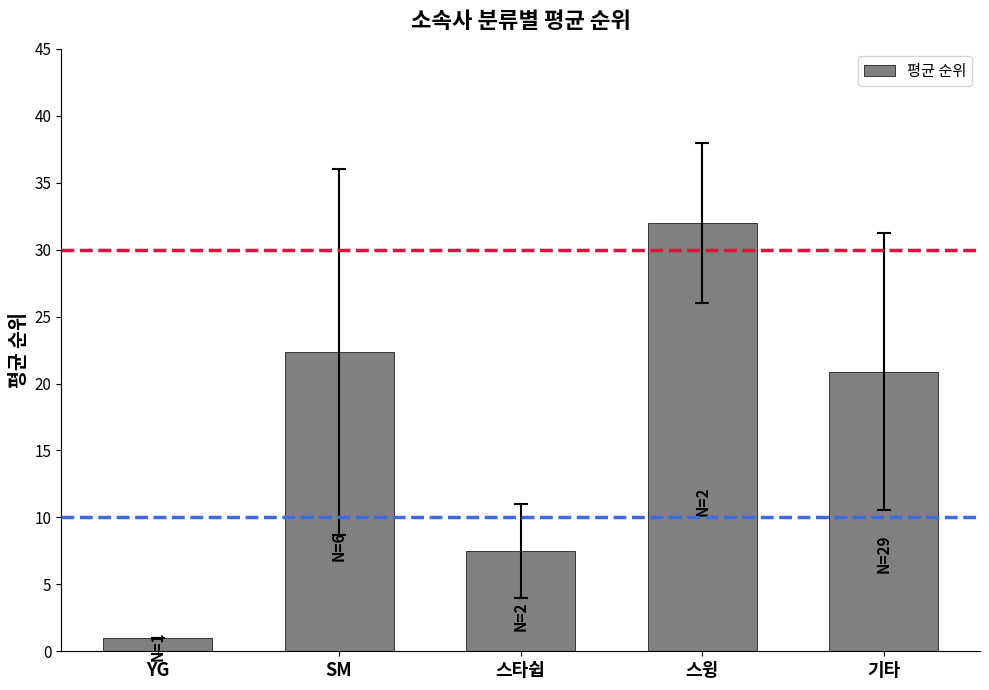

What is the average value?

16.7